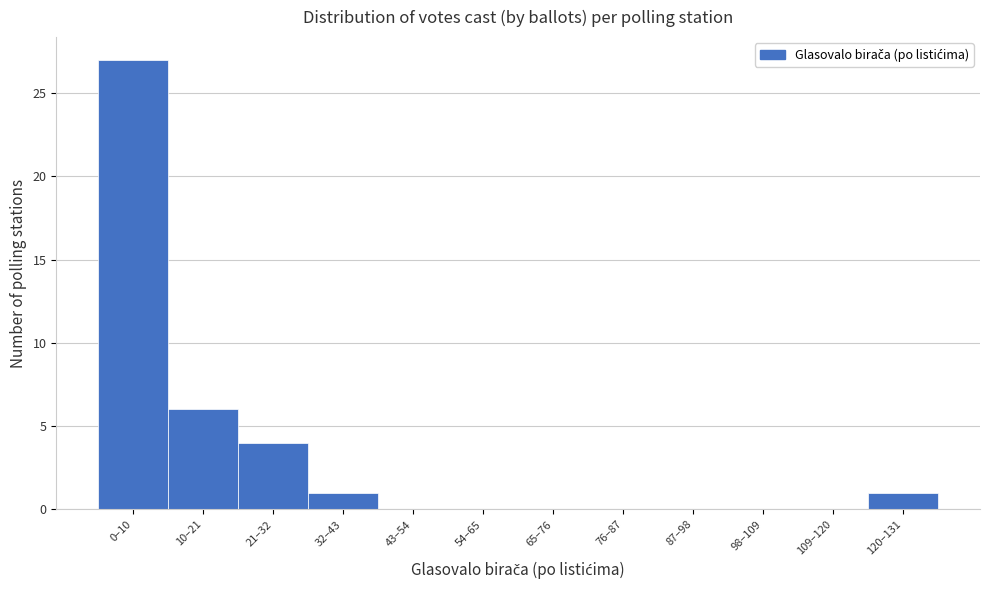

Reading left to right, transcribe all the data shown in this chart.

0–10=27	10–21=6	21–32=4	32–43=1	43–54=0	54–65=0	65–76=0	76–87=0	87–98=0	98–109=0	109–120=0	120–131=1